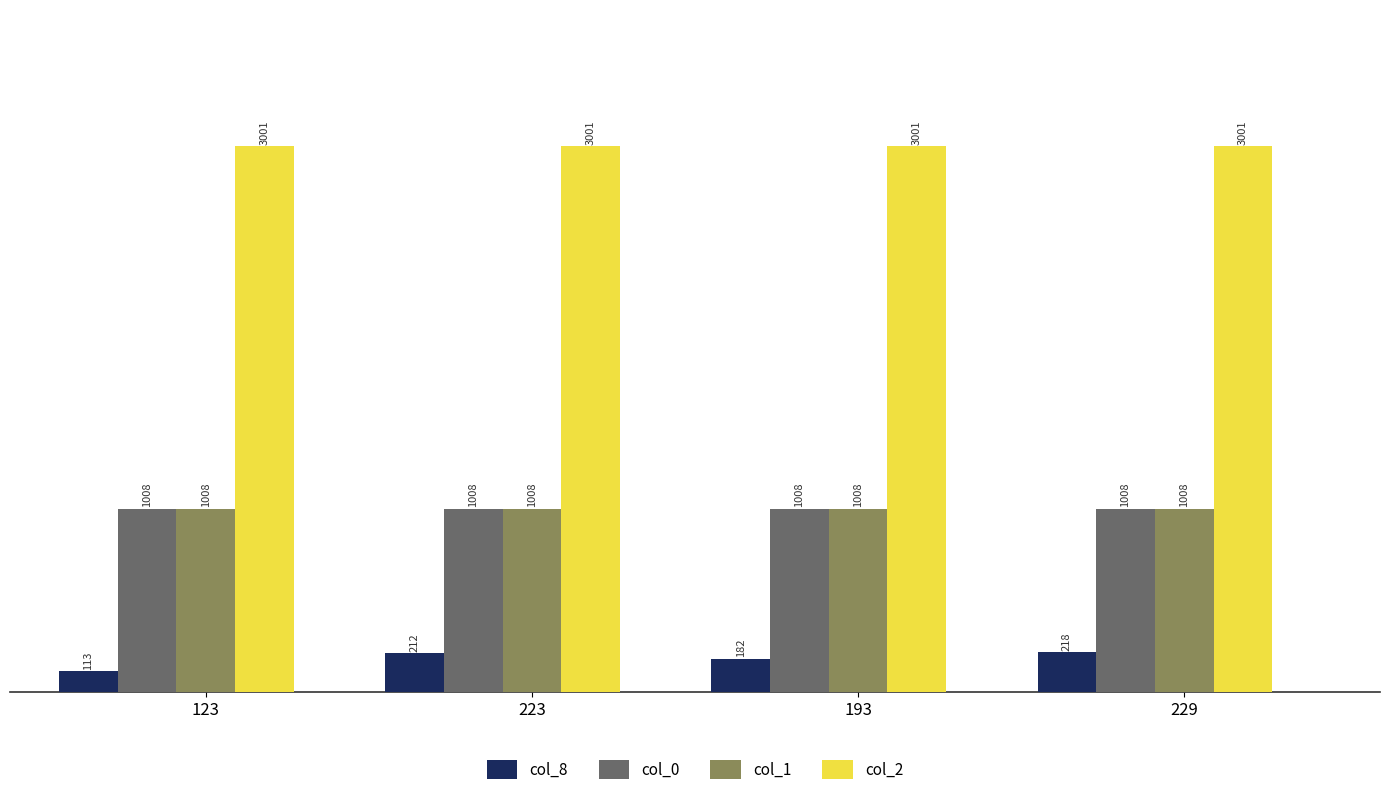

List the labels in order of col_8 value, largest first.

229, 223, 193, 123